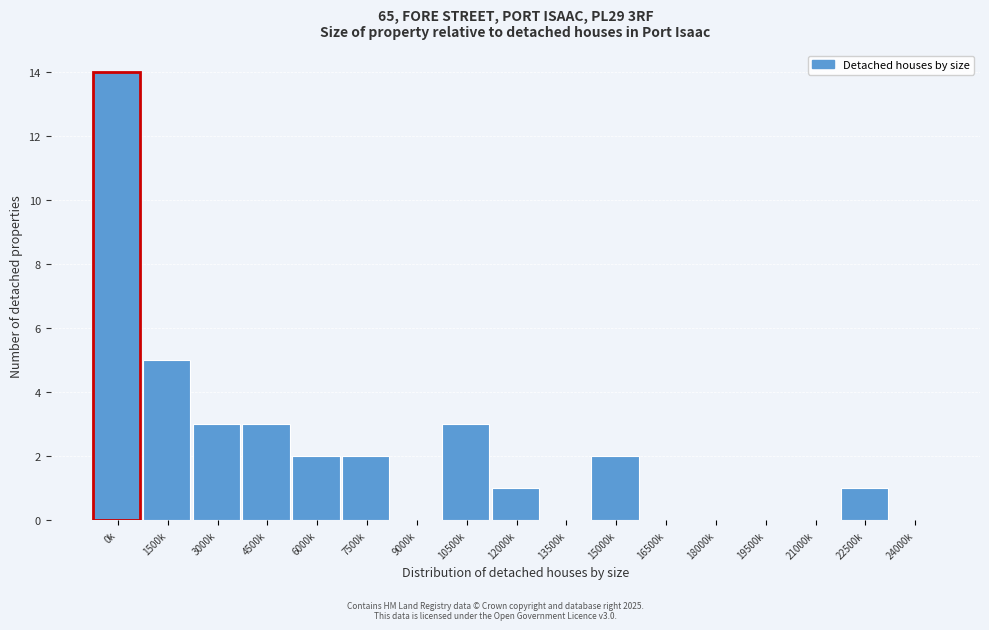

Reading left to right, extract all data points from this chart.

0k=14	1500k=5	3000k=3	4500k=3	6000k=2	7500k=2	9000k=0	10500k=3	12000k=1	13500k=0	15000k=2	16500k=0	18000k=0	19500k=0	21000k=0	22500k=1	24000k=0